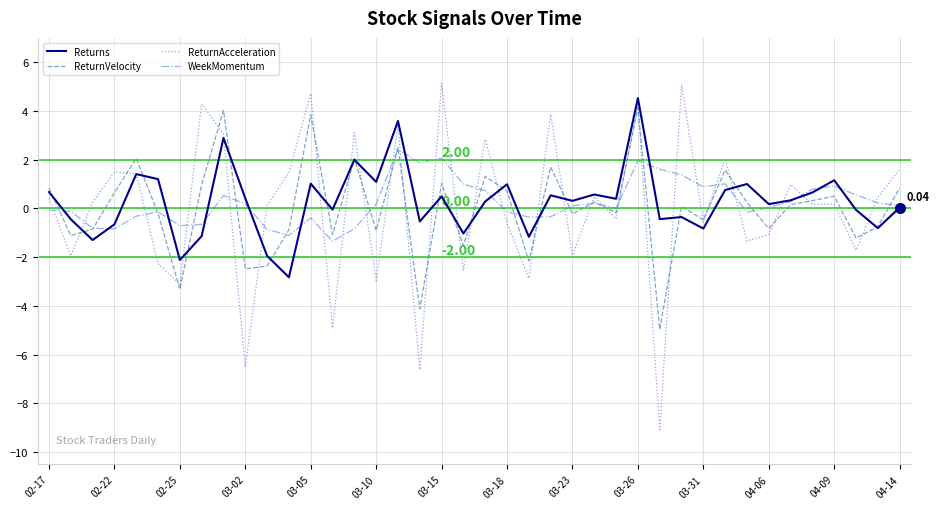

True or false: WeekMomentum and ReturnAcceleration intersect in this chart.

True